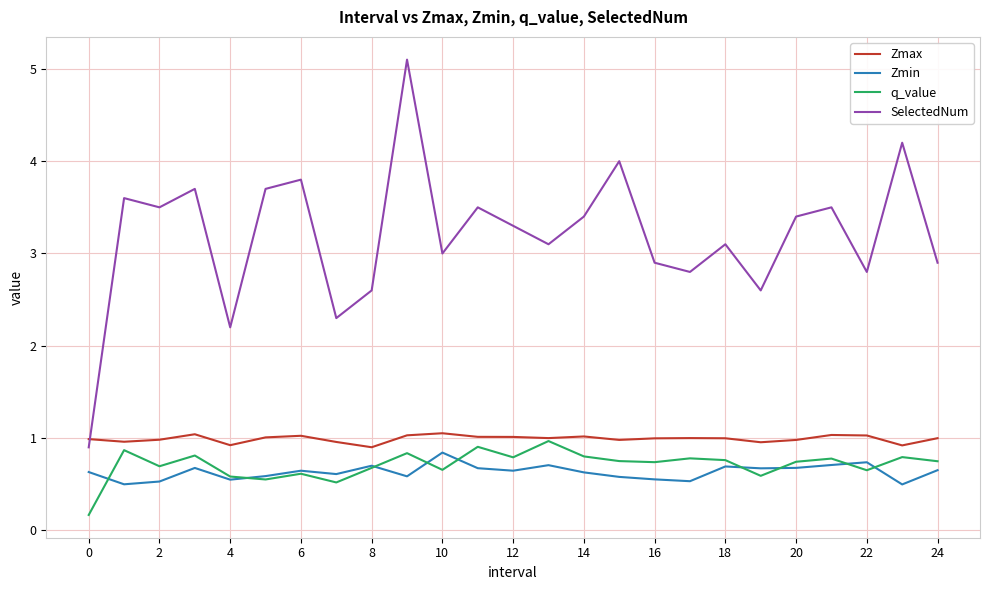

True or false: SelectedNum and Zmin cross at least once.

False